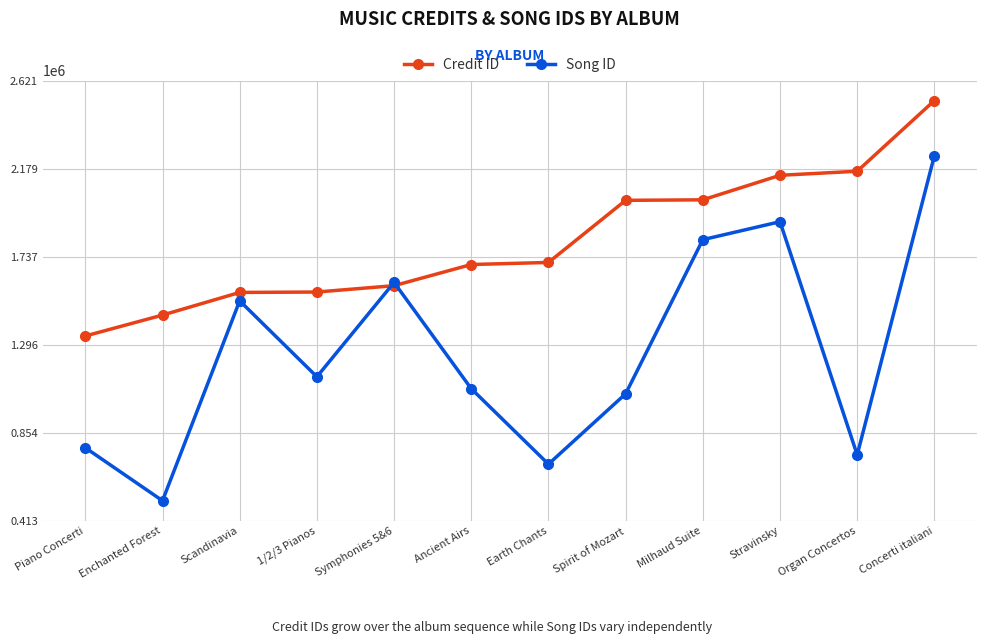

Which series has the largest range (max minus min)?

Song ID